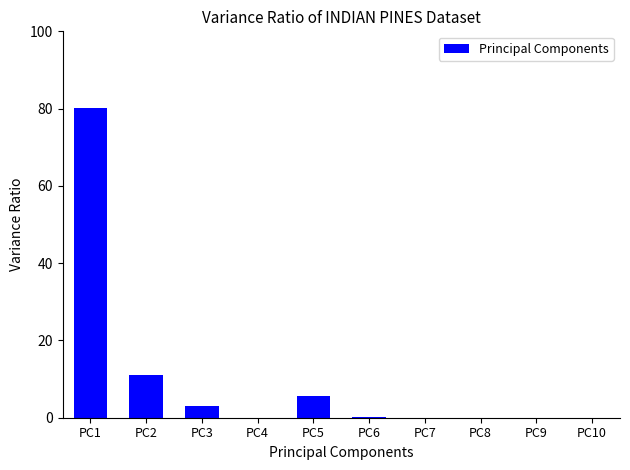

Where is the data nearest to the value 40?

PC2